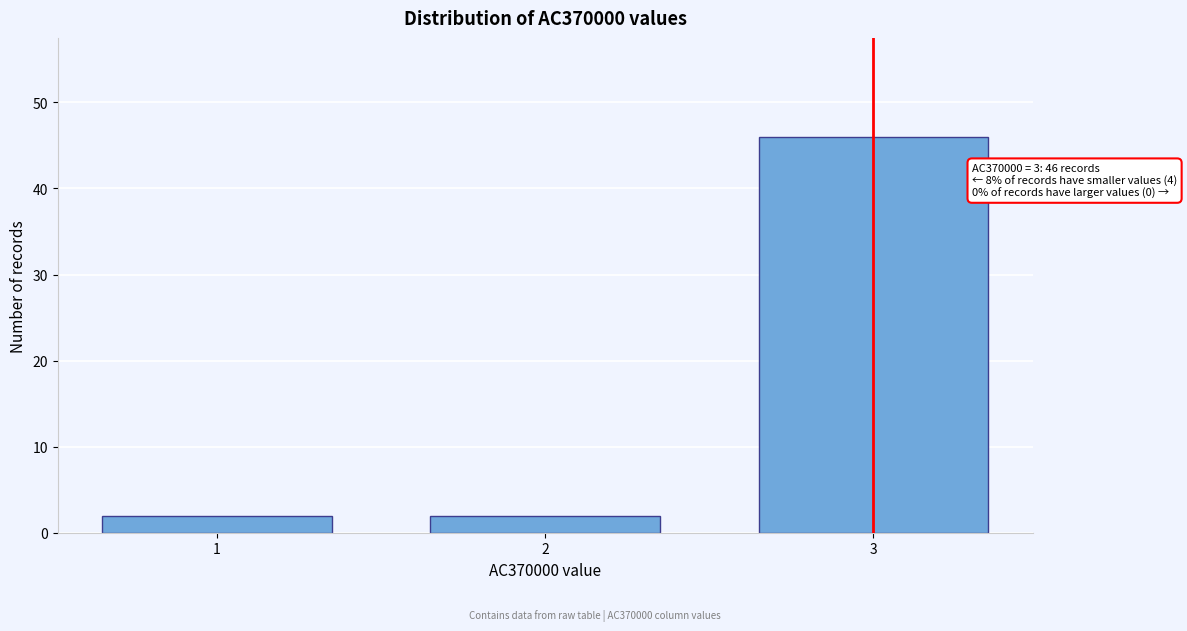

Reading left to right, what are all the values shown in this chart?

2	2	46